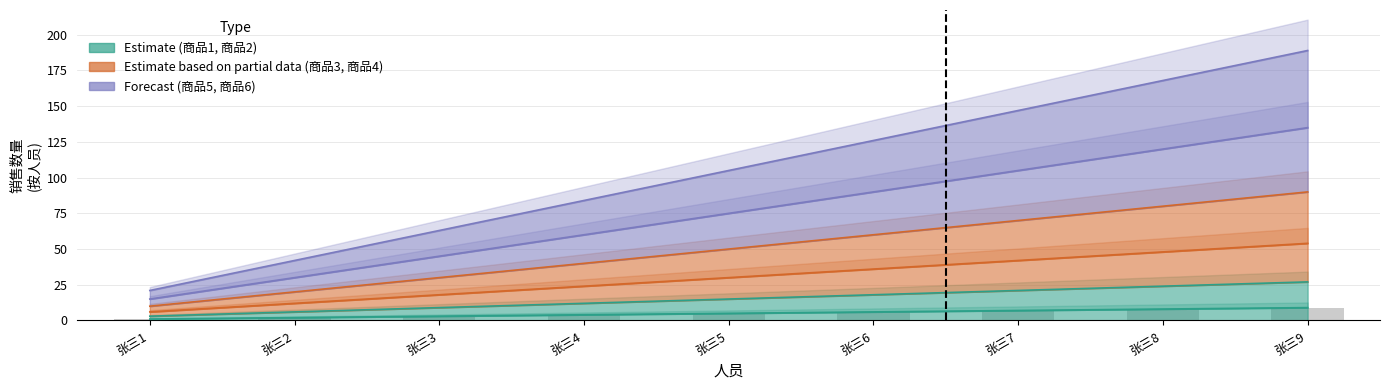

How many categories are shown in the chart?

9